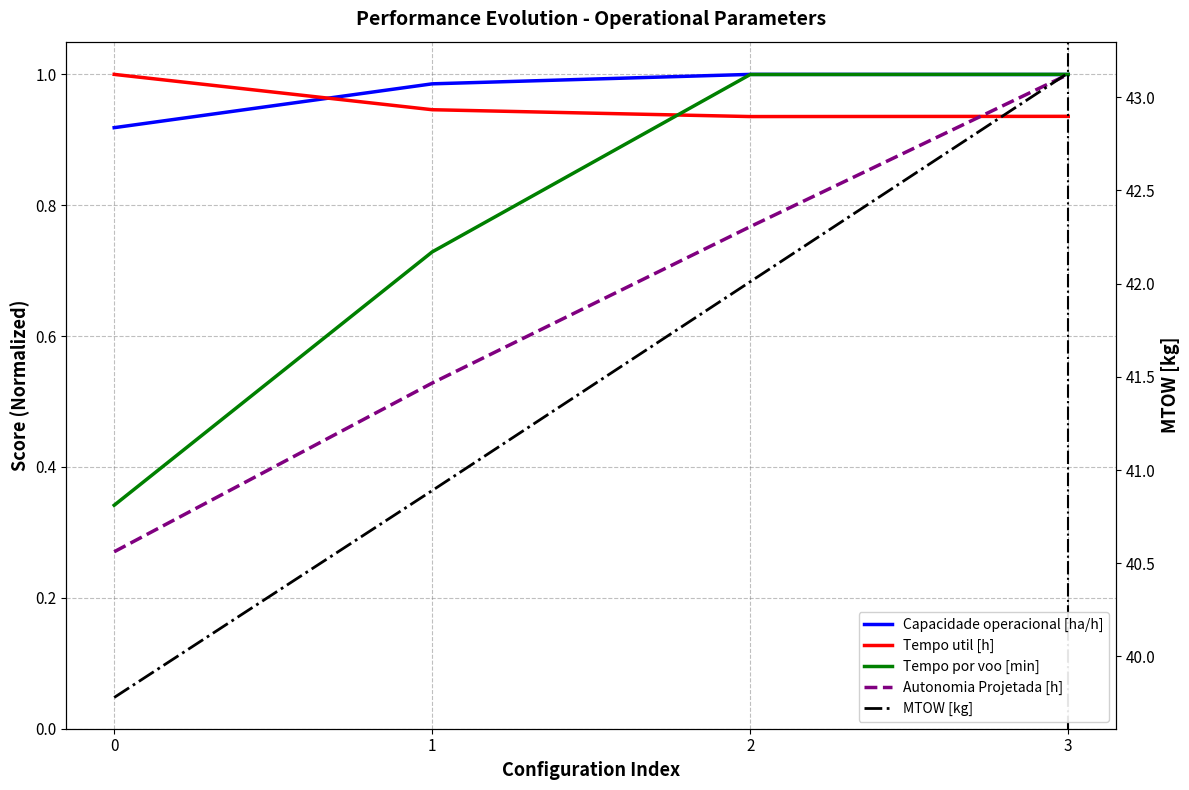

Reading right to left, extract all data points from this chart.

Capacidade operacional [ha/h]: 1.0	1.0	1.0	0.9
Tempo util [h]: 0.9	0.9	0.9	1.0
Tempo por voo [min]: 1.0	1.0	0.7	0.3
Autonomia Projetada [h]: 1.0	0.8	0.5	0.3
MTOW [kg]: 43.1	42.0	40.9	39.8